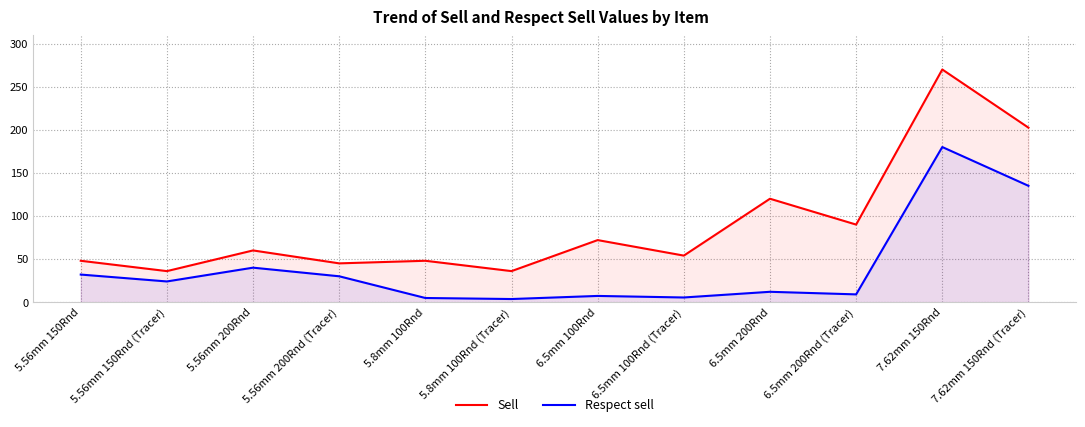

Where is the first local minimum for Respect sell?

5.56mm 150Rnd (Tracer)